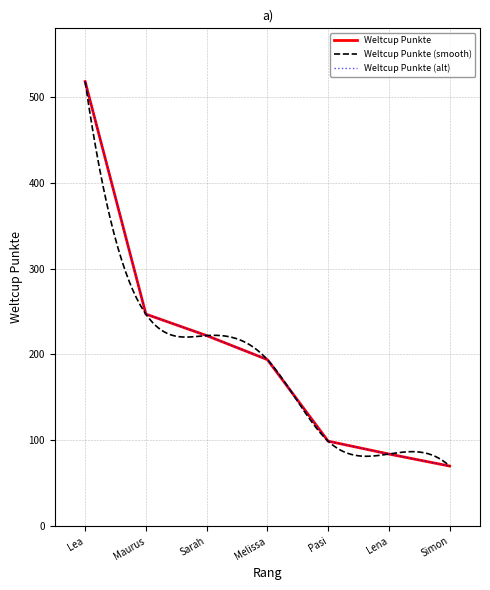

What is the difference between the values at Lena and Sarah?

138